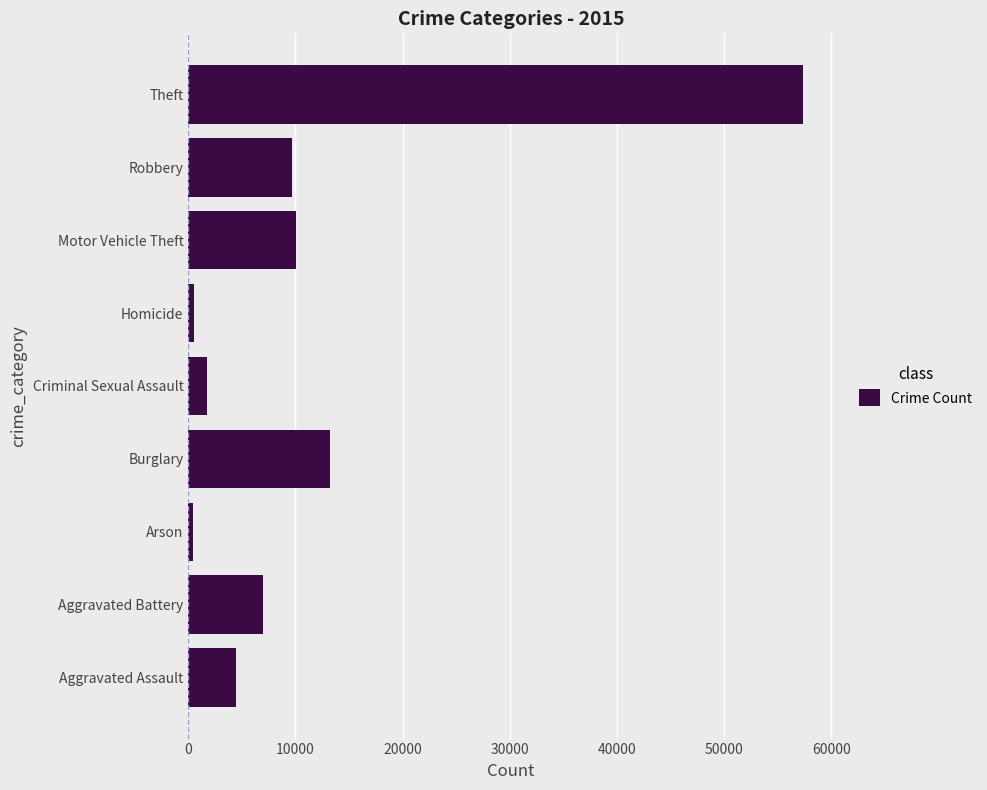

Which has a higher value, Motor Vehicle Theft or Theft?

Theft